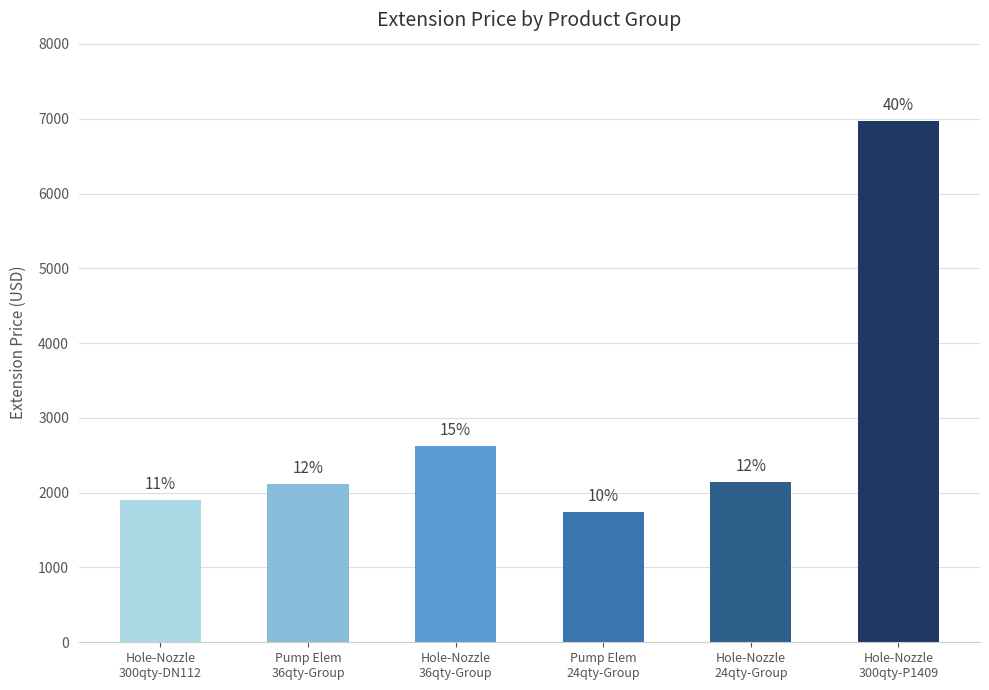

Which category has the lowest value across all series?

Pump Elem
24qty-Group